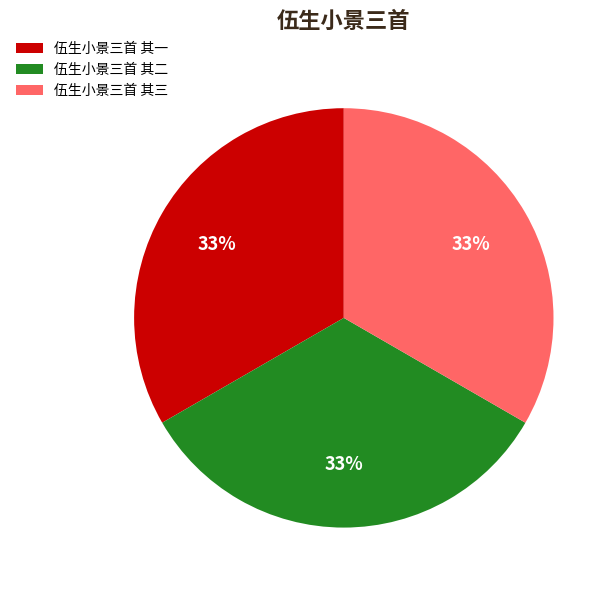

Approximately how many times larger is the value at 伍生小景三首 其二 compared to 伍生小景三首 其三?

1.0